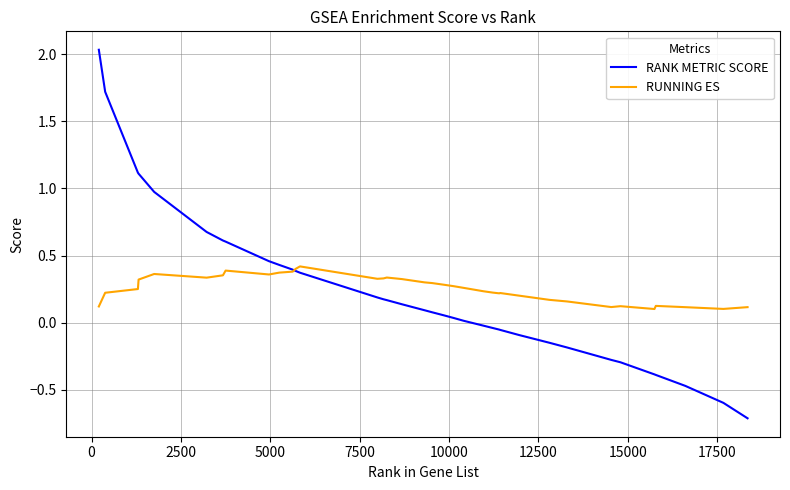

List the series in order of their peak value, highest first.

RANK METRIC SCORE, RUNNING ES